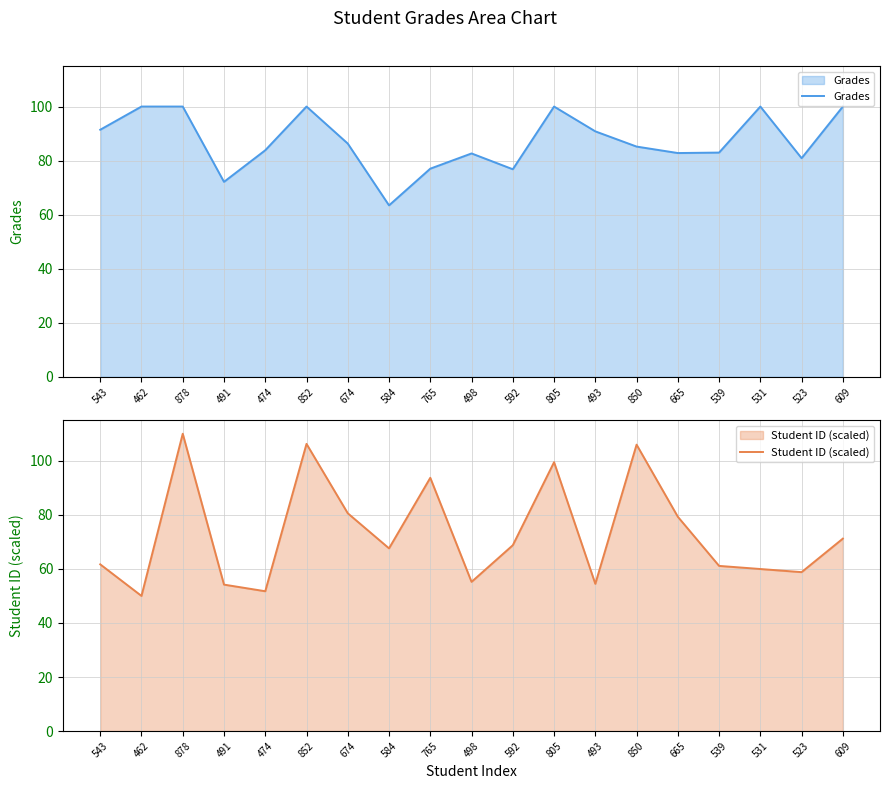

True or false: Student ID (scaled) has a value of 24.0 at 462.

False